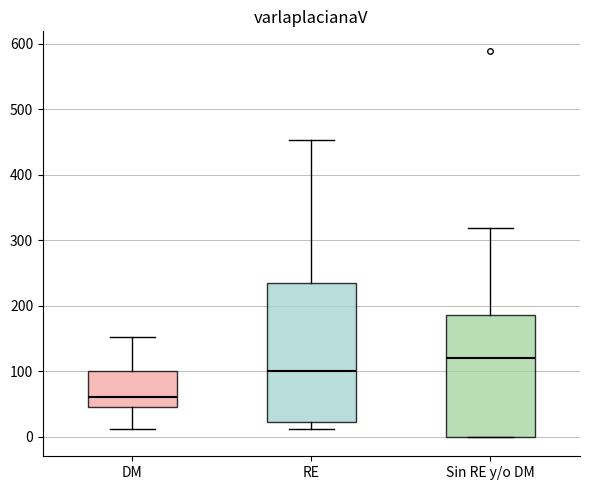

Where does the lower whisker of the box for RE end on the y-axis? The values are not printed on the chart, so give them approximately, as read against the axis.

10